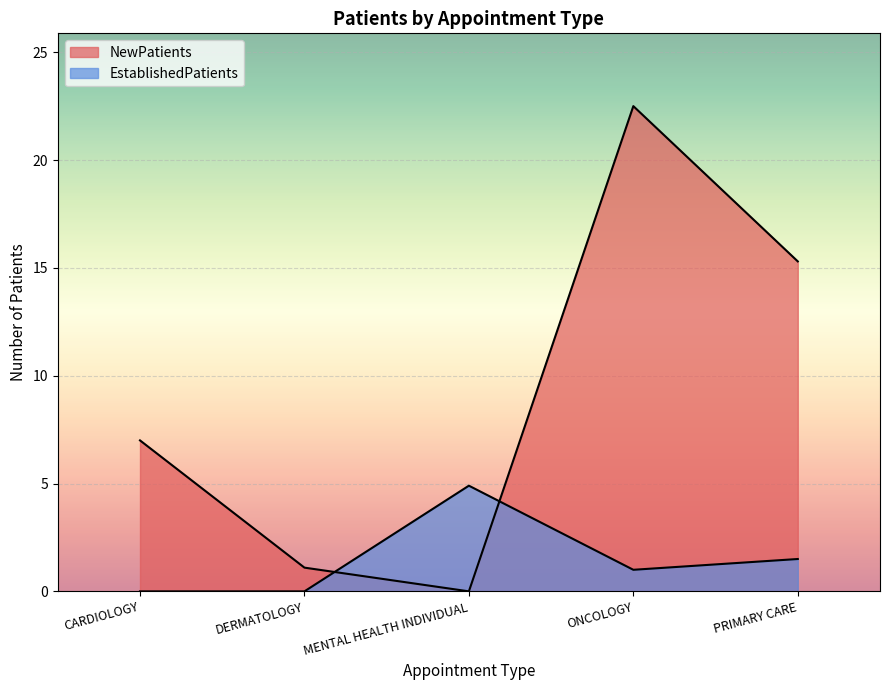

Reading left to right, extract all data points from this chart.

NewPatients: CARDIOLOGY=7.0	DERMATOLOGY=1.1	MENTAL HEALTH INDIVIDUAL=0.0	ONCOLOGY=22.5	PRIMARY CARE=15.3
EstablishedPatients: CARDIOLOGY=0.0	DERMATOLOGY=0.0	MENTAL HEALTH INDIVIDUAL=4.9	ONCOLOGY=1.0	PRIMARY CARE=1.5